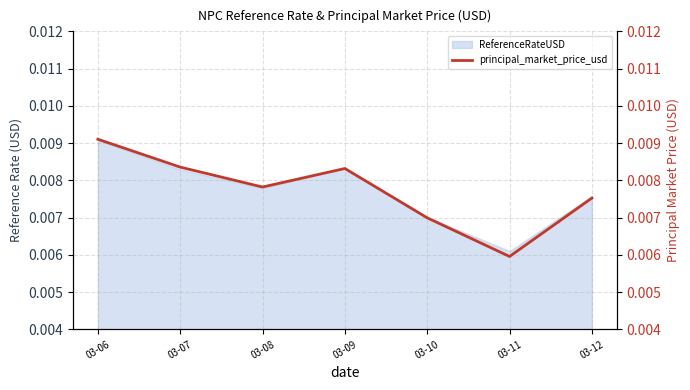

Does the chart have visible grid lines?

Yes